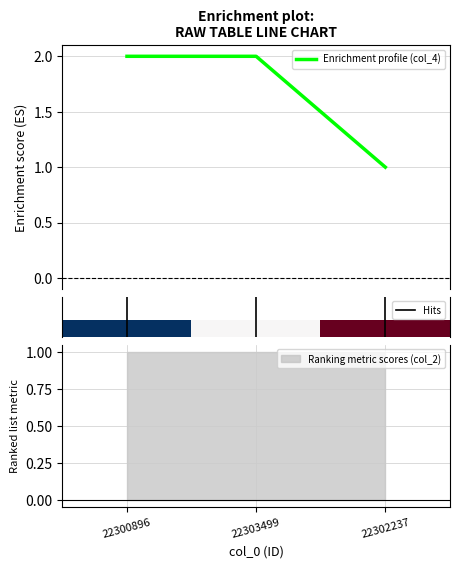

Rank the categories by value from lowest to highest.

22302237, 22300896, 22303499